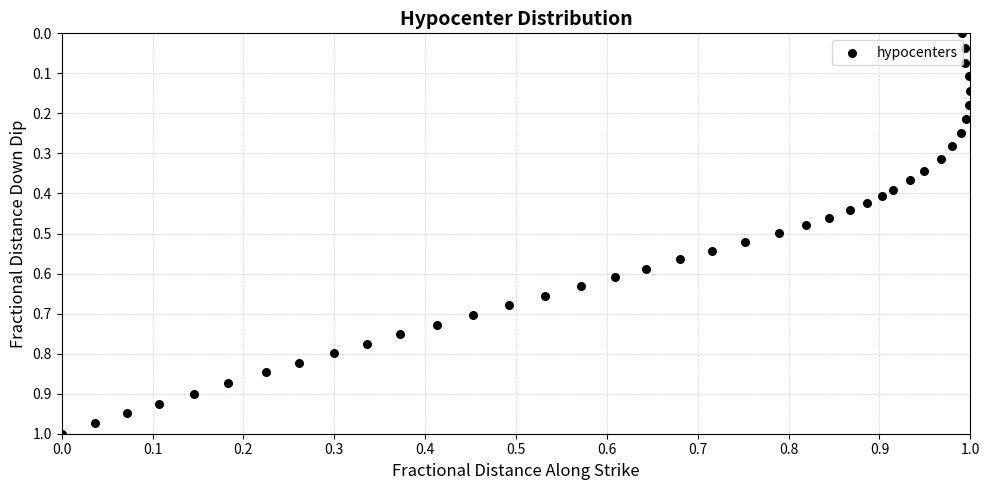

How many points are shown in the scatter plot?

40